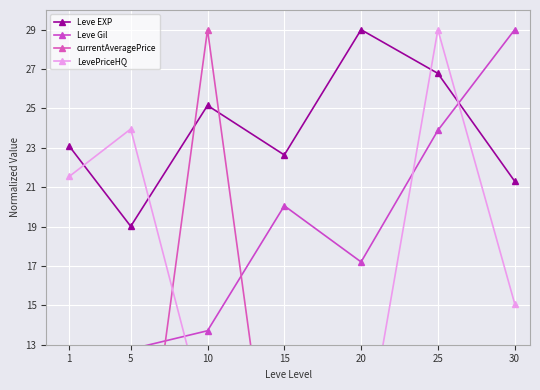

Which series has the largest total across all categories?

Leve EXP